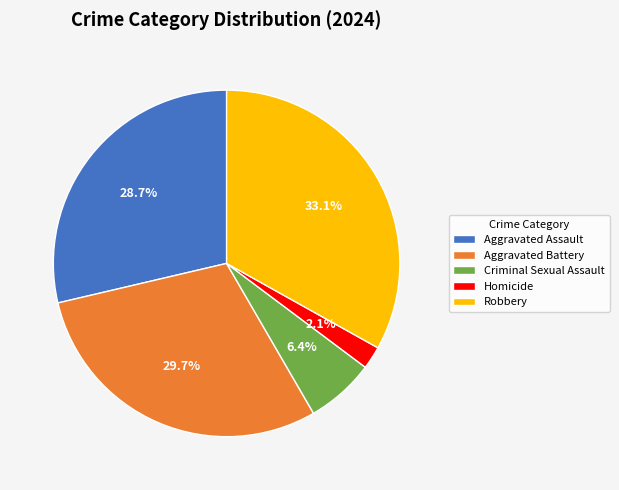

To the nearest percent, what portion does Robbery represent?

33%